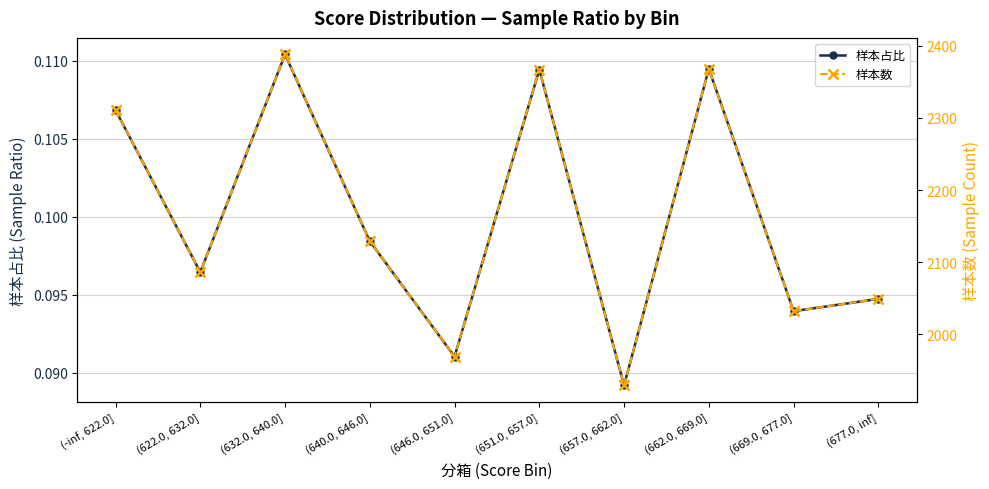

Which category has the lowest value across all series?

(657.0, 662.0]